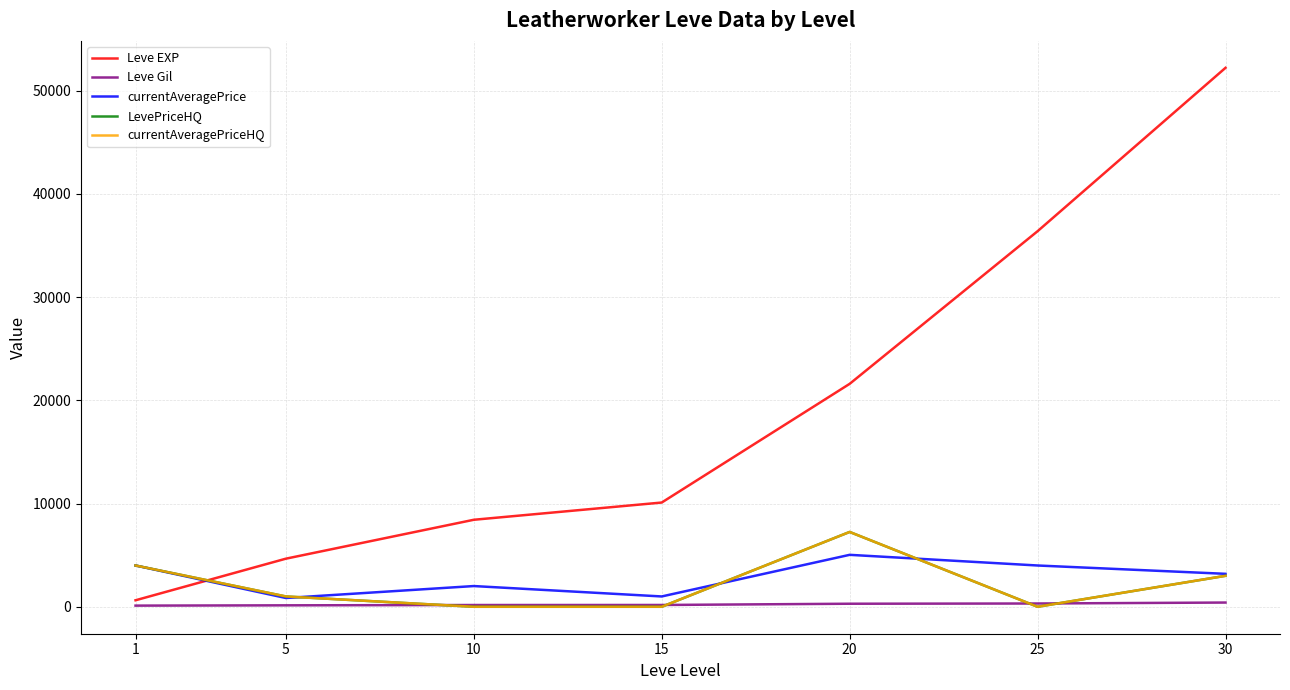

List the labels in order of LevePriceHQ value, smallest first.

10, 15, 25, 5, 30, 1, 20